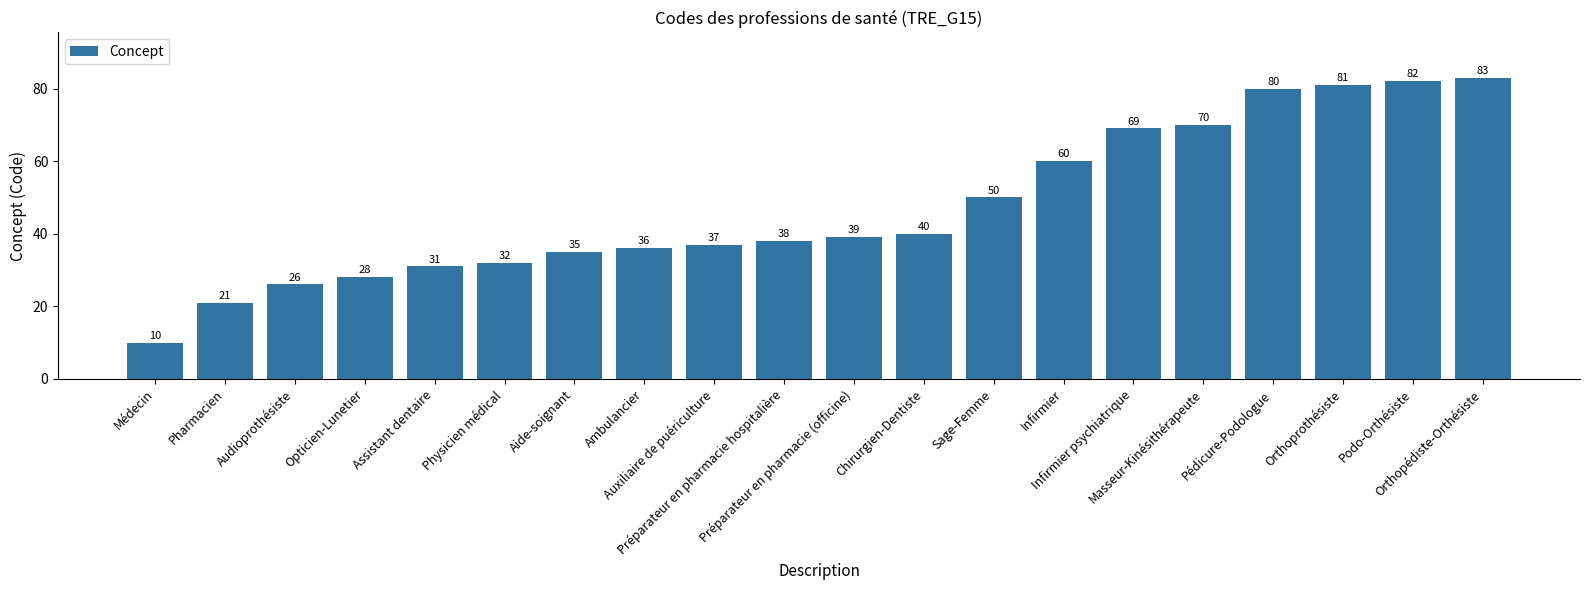

Reading left to right, extract all data points from this chart.

Médecin=10	Pharmacien=21	Audioprothésiste=26	Opticien-Lunetier=28	Assistant dentaire=31	Physicien médical=32	Aide-soignant=35	Ambulancier=36	Auxiliaire de puériculture=37	Préparateur en pharmacie hospitalière=38	Préparateur en pharmacie (officine)=39	Chirurgien-Dentiste=40	Sage-Femme=50	Infirmier=60	Infirmier psychiatrique=69	Masseur-Kinésithérapeute=70	Pédicure-Podologue=80	Orthoprothésiste=81	Podo-Orthésiste=82	Orthopédiste-Orthésiste=83